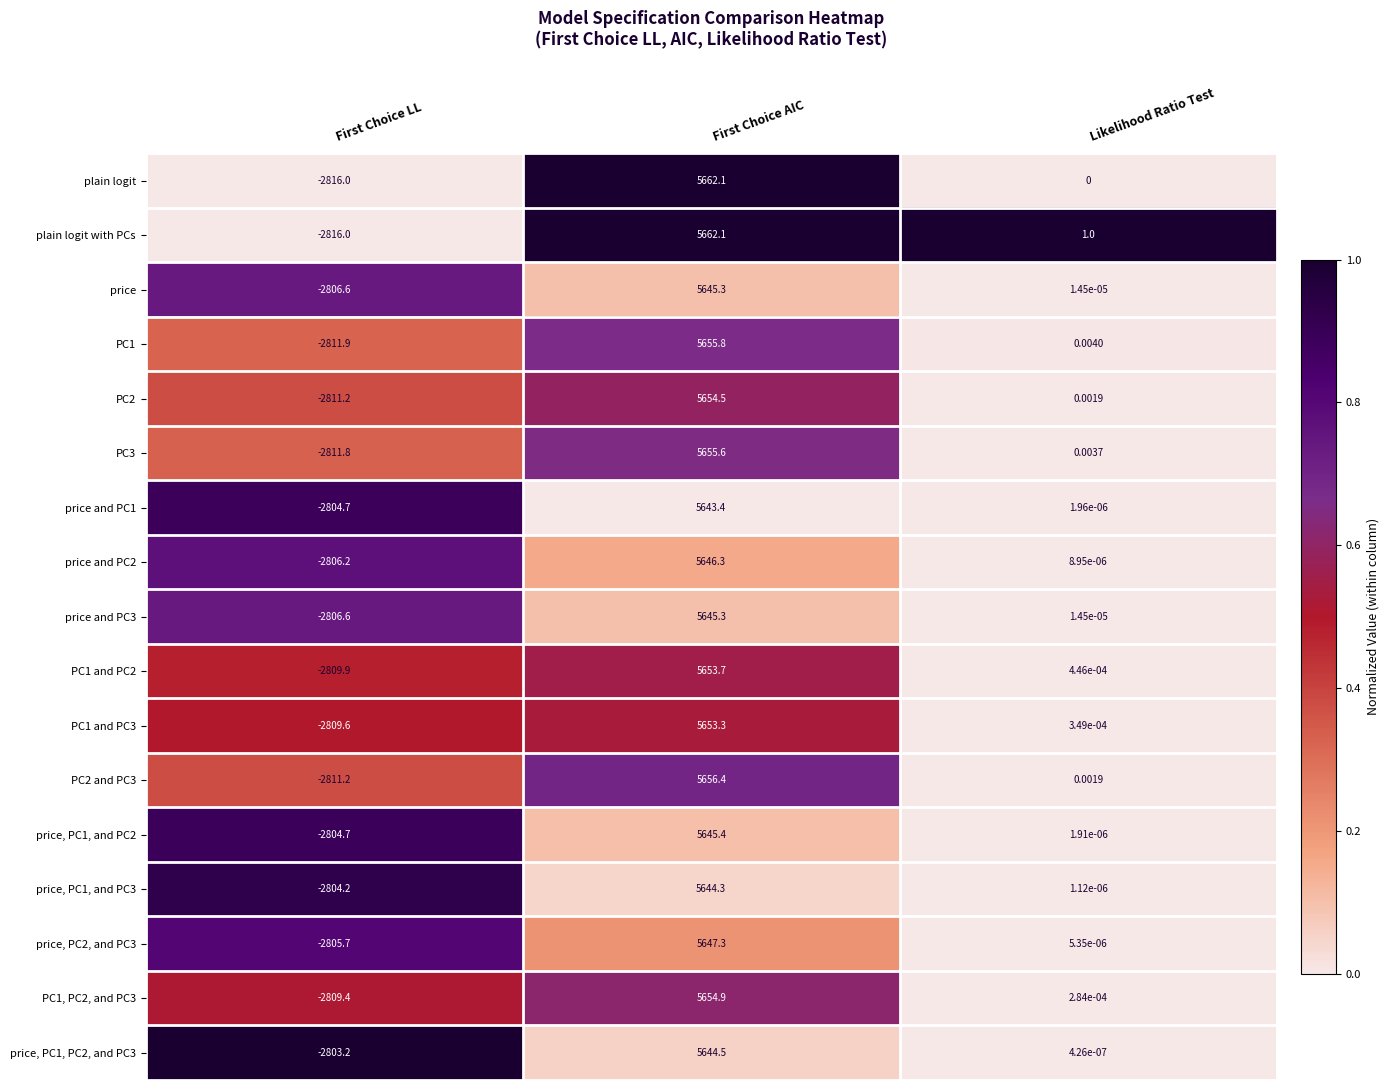

Which series changed the most between First Choice LL and Likelihood Ratio Test?

plain logit with PCs